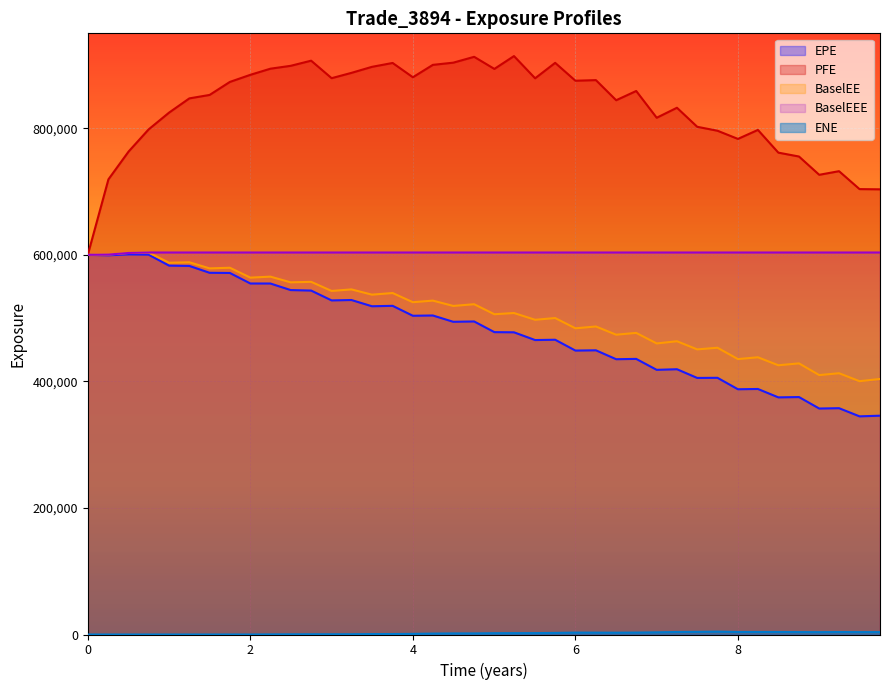

What is the difference between the highest and lowest values at 3.75112?

902441.9